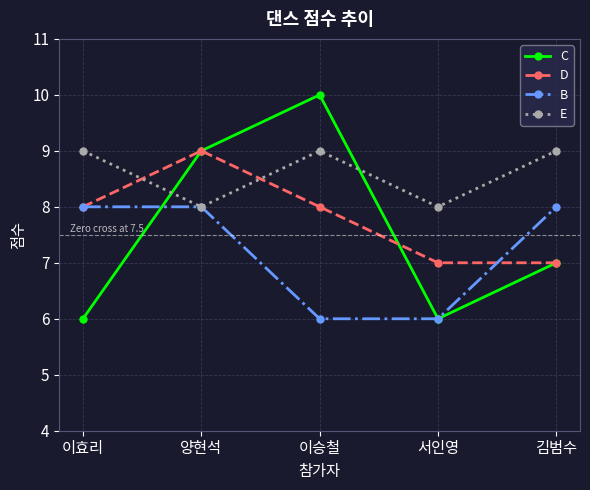

What is the label of the 1st point from the left?

이효리